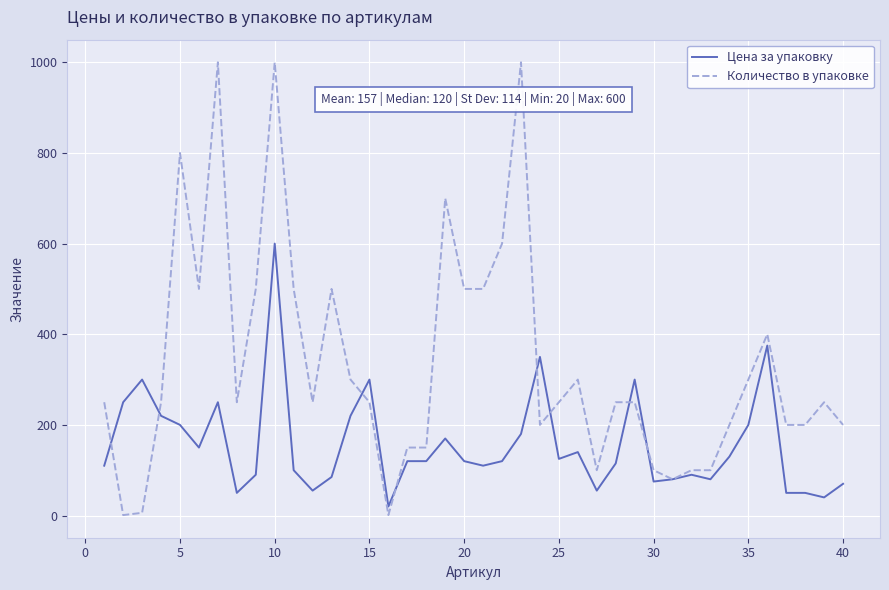

List the series in order of their overall mean, lowest first.

Цена за упаковку, Количество в упаковке